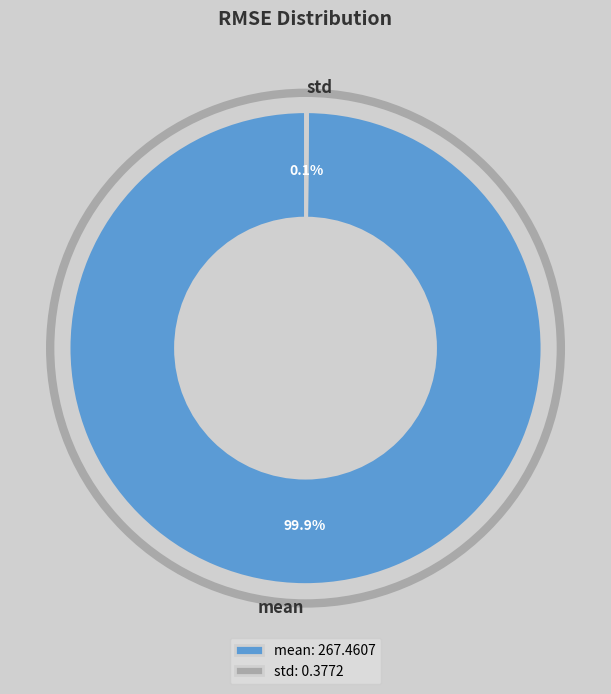

Is there any slice that represents more than half of the pie?

Yes